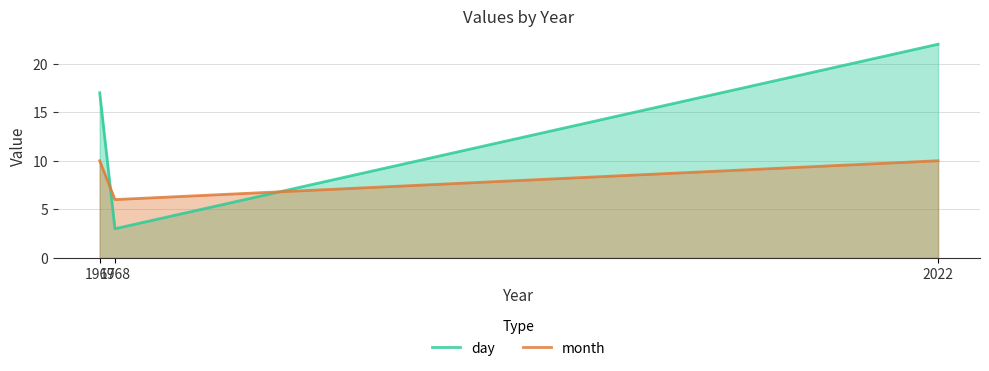

Reading left to right, transcribe all the data shown in this chart.

day: 17	3	22
month: 10	6	10